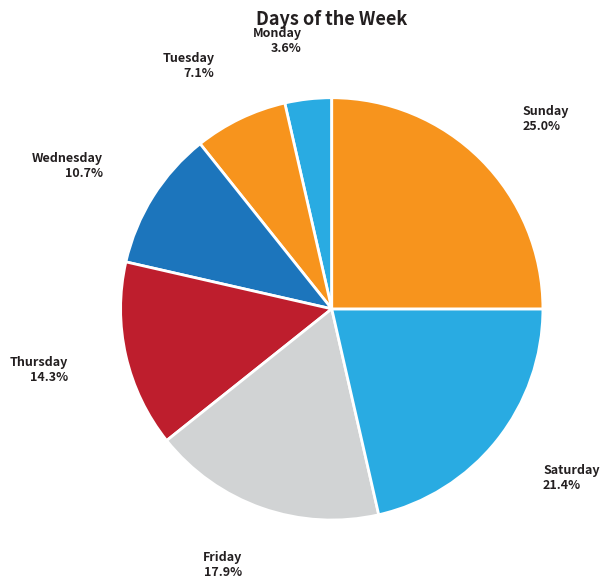

To the nearest percent, what portion does Tuesday represent?

7%